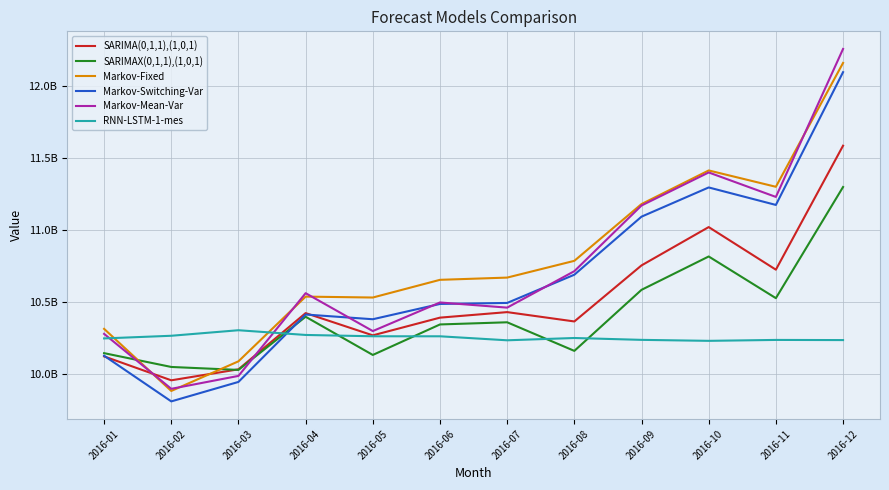

What is the value of the RNN-LSTM-1-mes point at the 3rd from the left?

10304781737.9